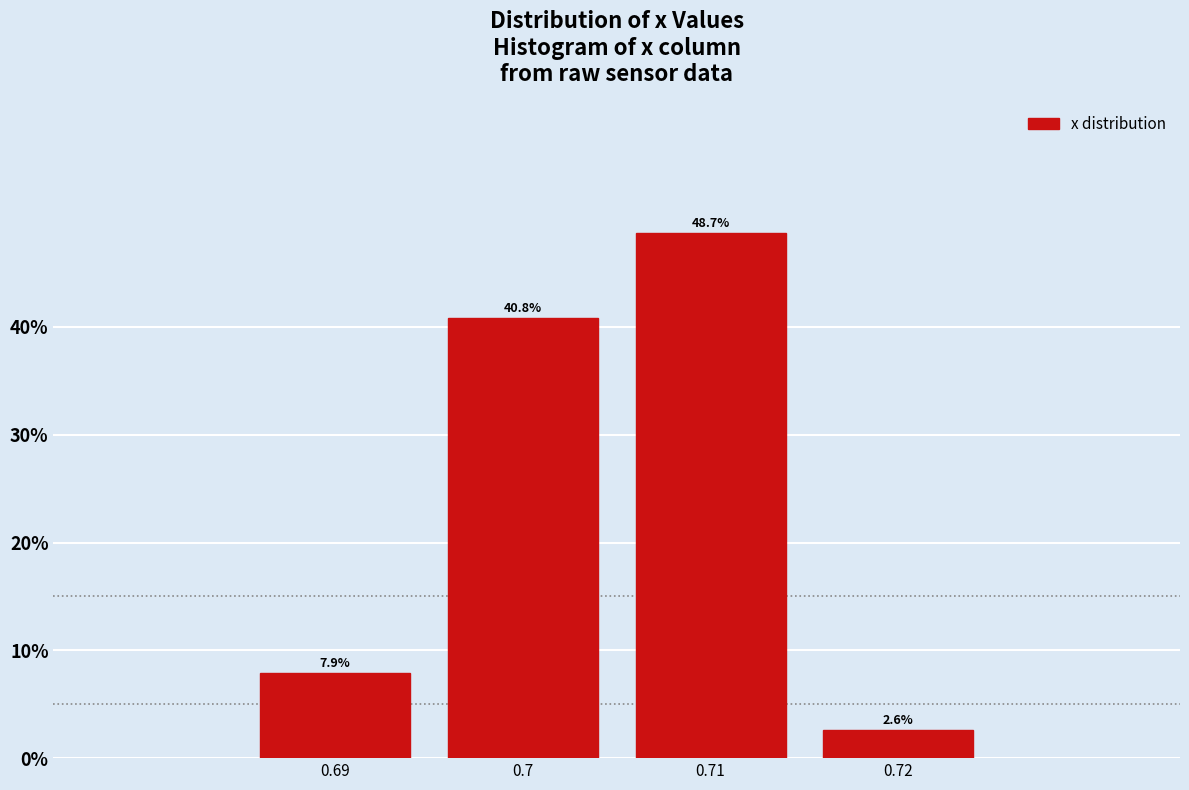

Reading right to left, extract all data points from this chart.

2.6	48.7	40.8	7.9